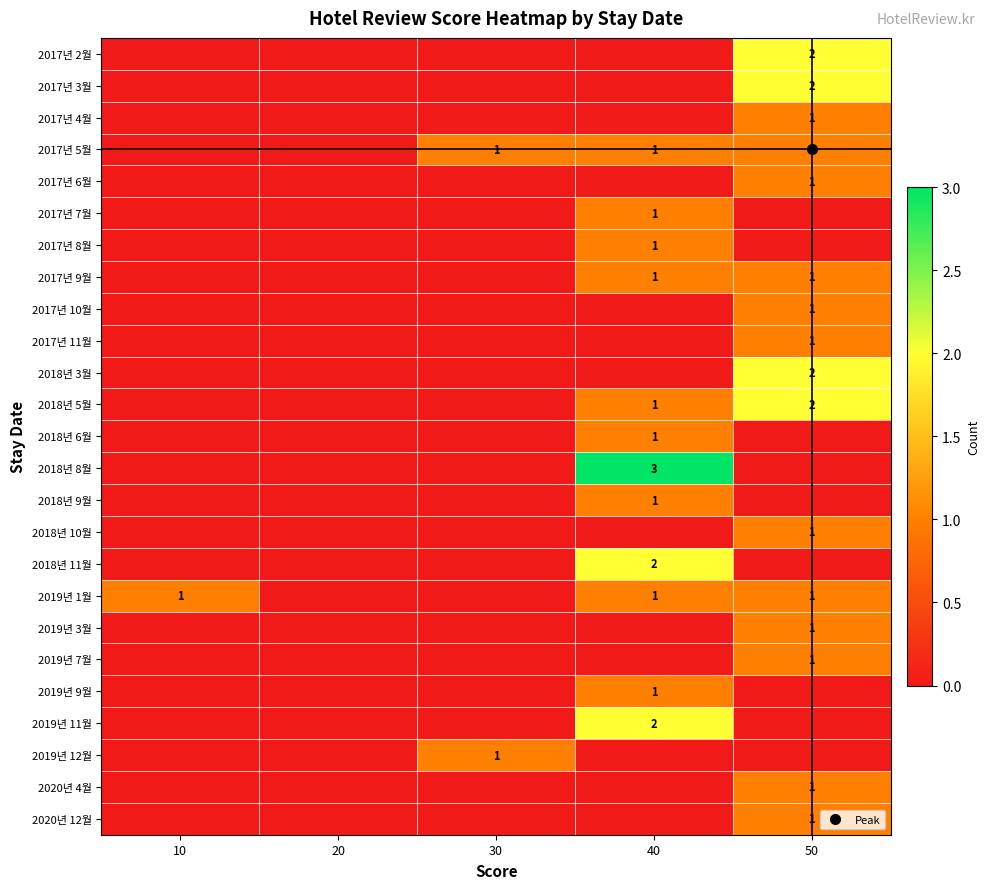

What is the sum of all 2020년 12월 values?

1